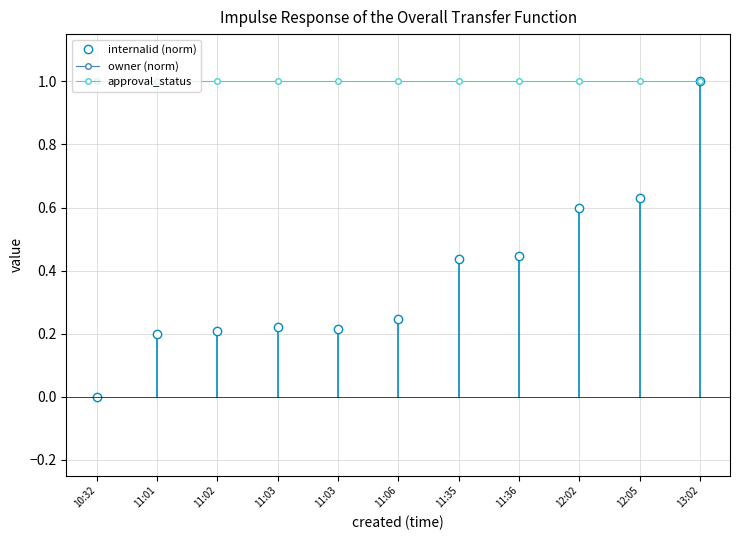

True or false: owner (norm) has a value of -0.4 at 11:36.

False